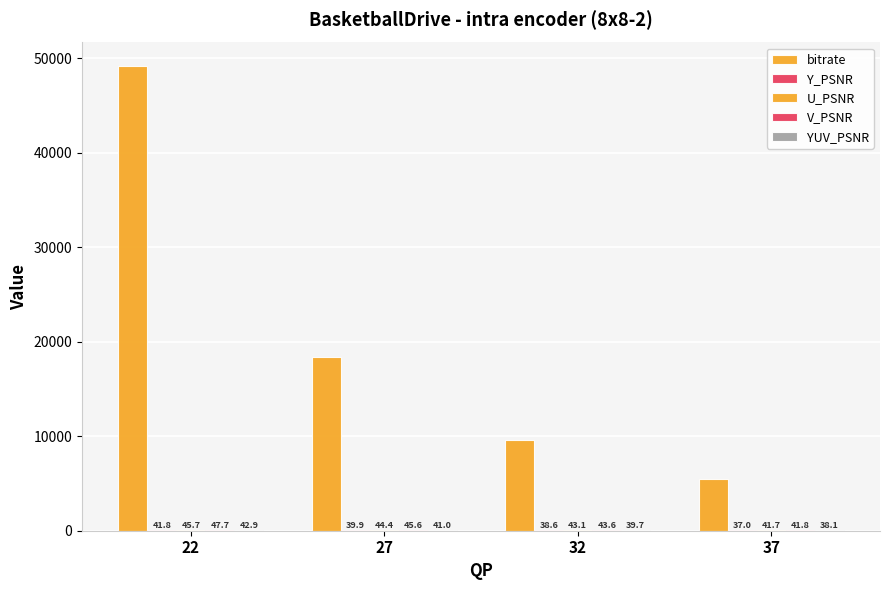

How many groups of bars are there?

4